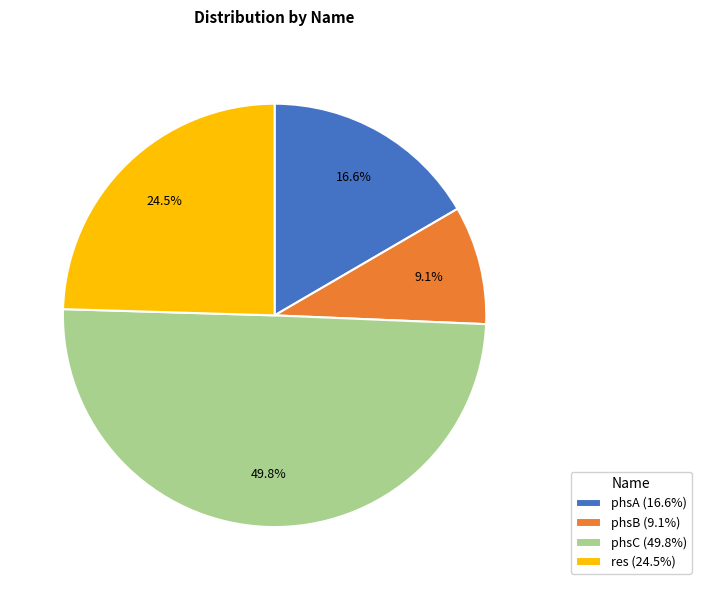

What is the largest slice in the pie chart?

phsC